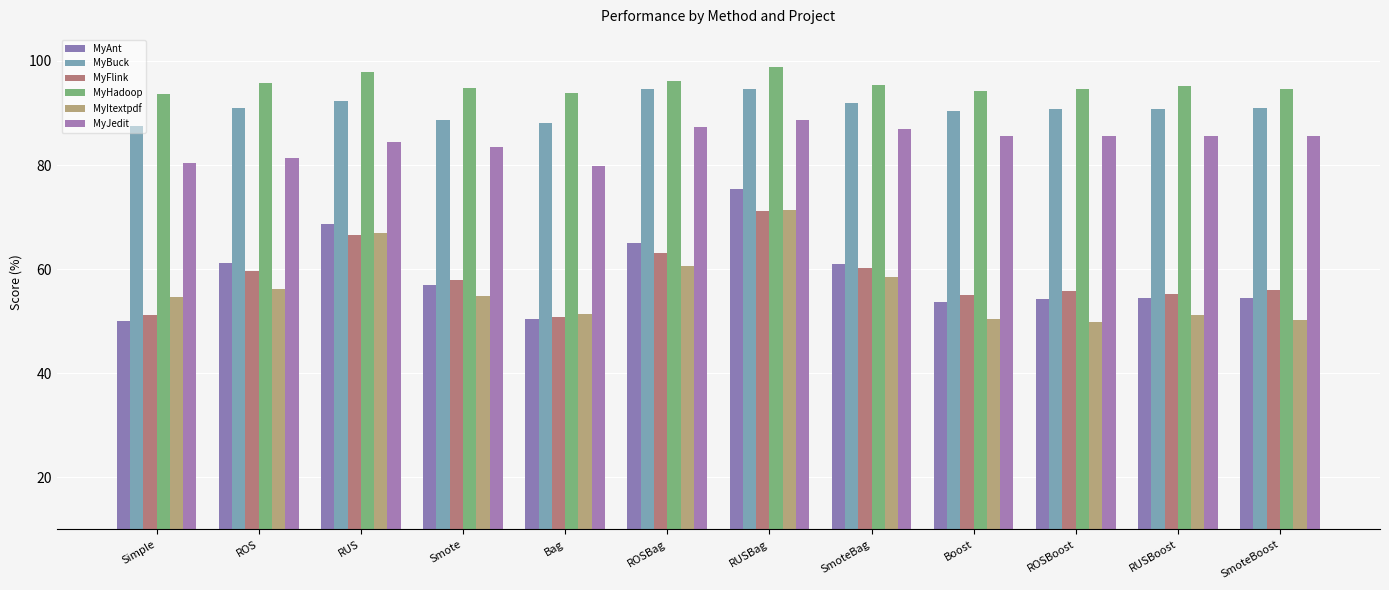

The MyItextpdf series shows 54.9 at Smote. True or false?

True